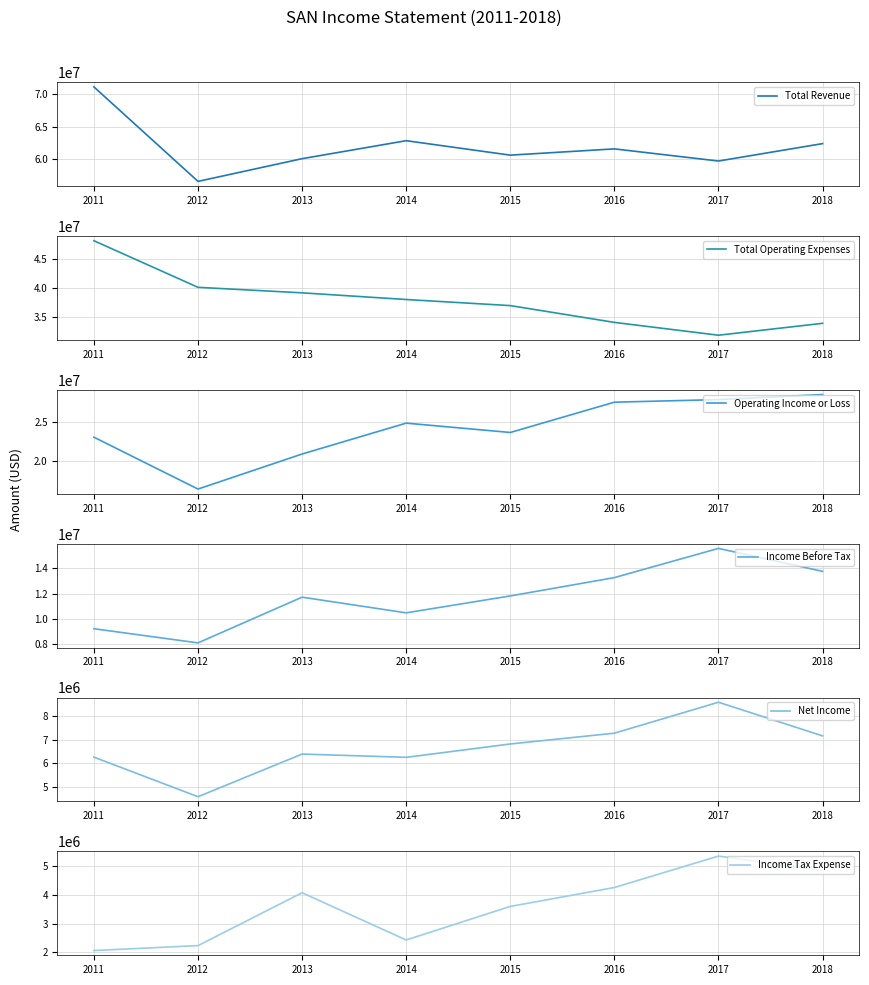

True or false: Operating Income or Loss and Total Operating Expenses cross at least once.

False